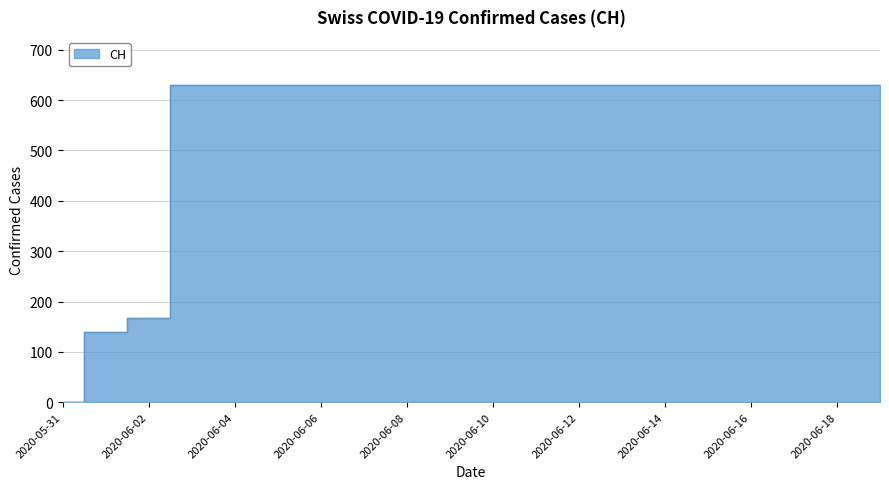

What is the ratio of the value at 2020-06-15 to the value at 2020-06-16?

1.0